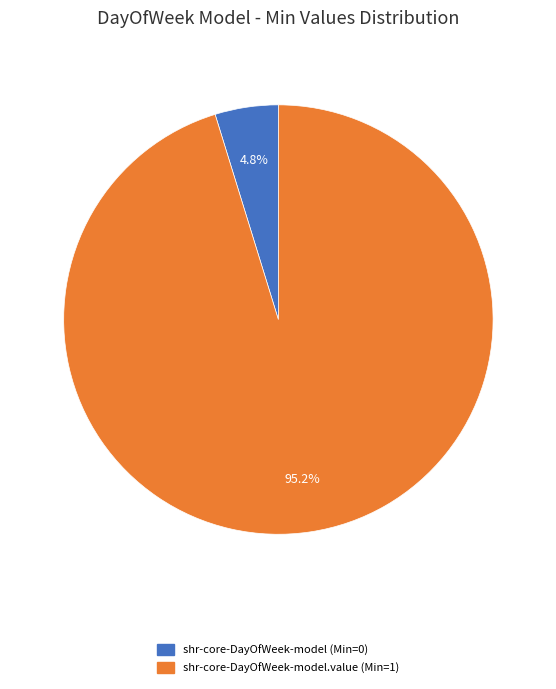

How many slices are in this pie chart?

2